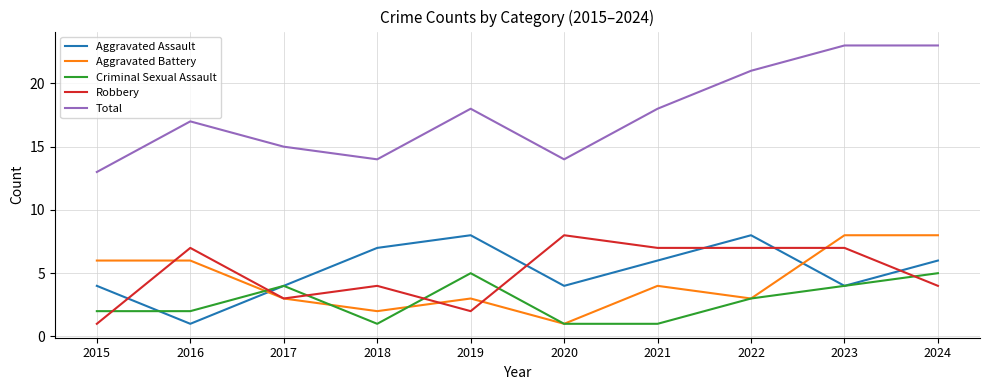

At 2018, list the series in order from smallest to largest.

Criminal Sexual Assault, Aggravated Battery, Robbery, Aggravated Assault, Total